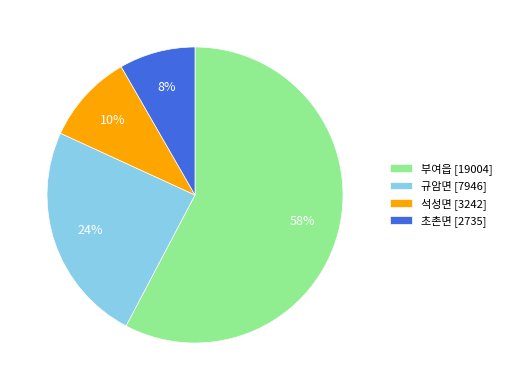

To the nearest percent, what portion does 석성면 represent?

10%